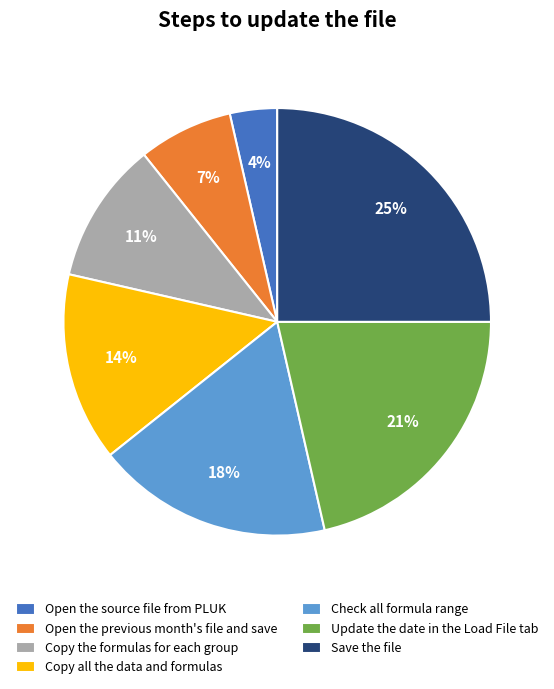

Which slice is the smallest?

Open the source file from PLUK